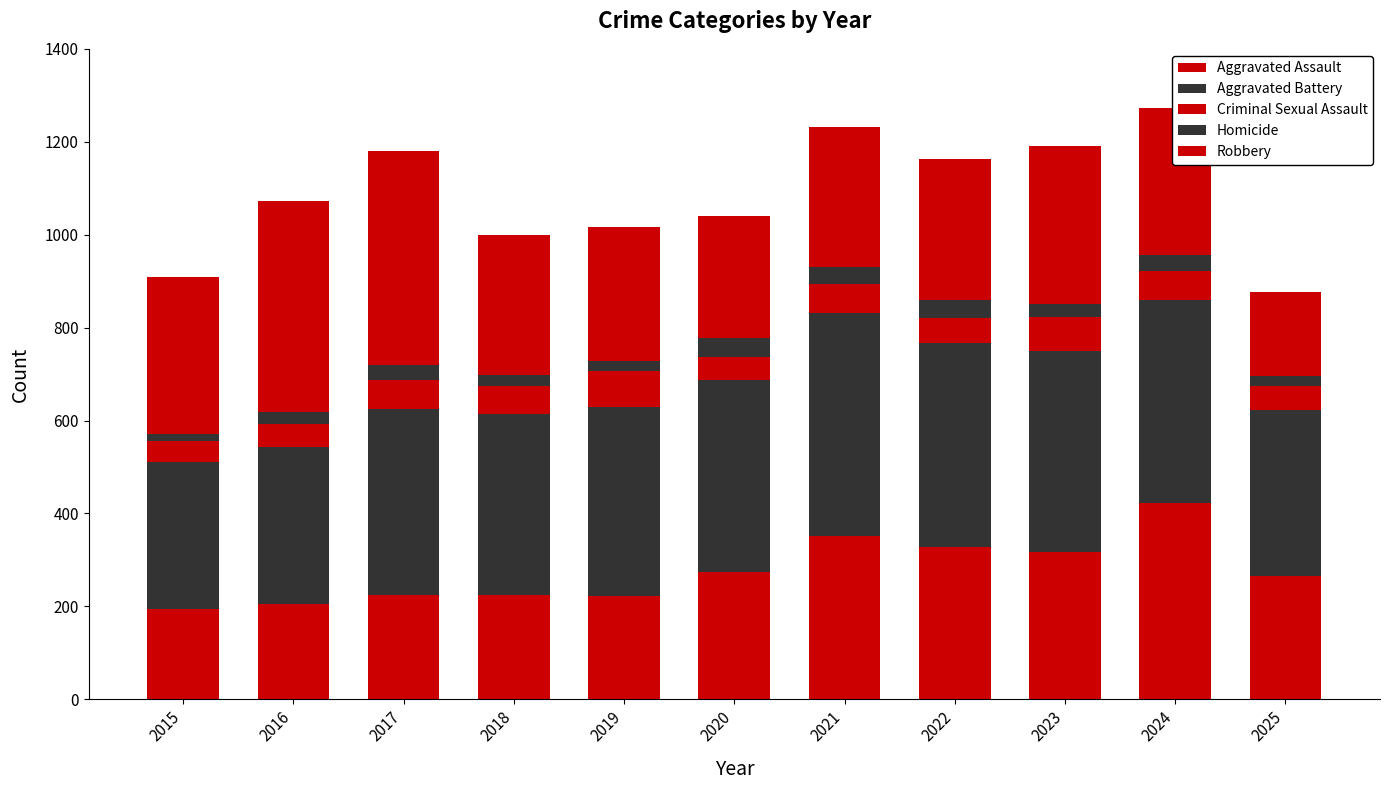

Does the chart contain stacked bars?

Yes